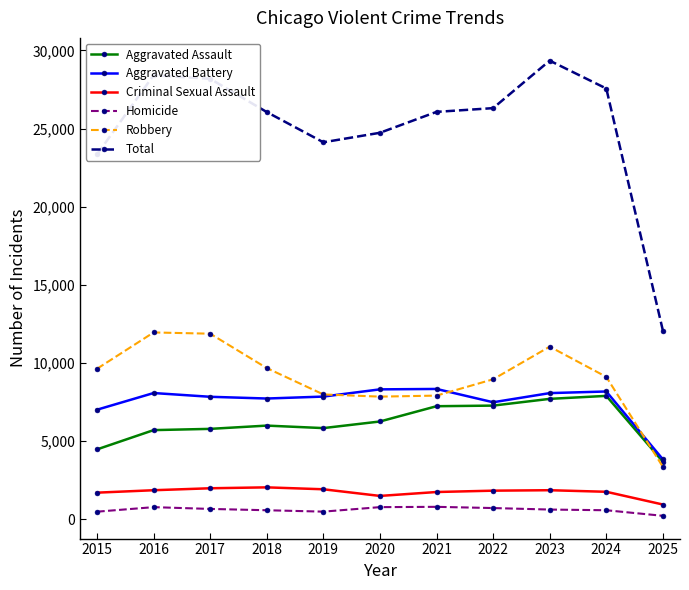

Is this an area chart (filled region under the line)?

No